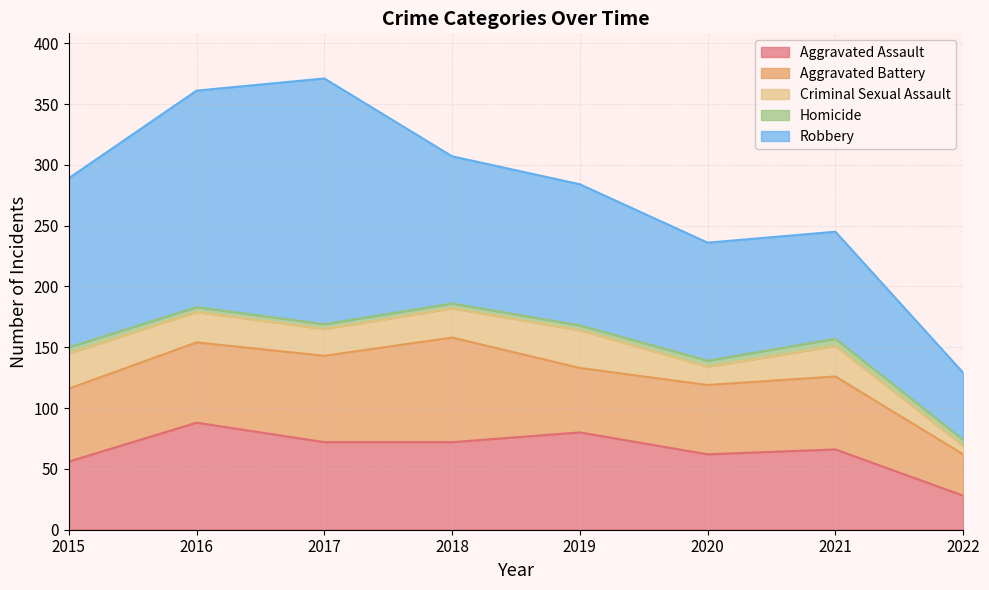

Reading left to right, extract all data points from this chart.

Aggravated Assault: 56	88	72	72	80	62	66	28
Aggravated Battery: 60	66	71	86	53	57	60	34
Criminal Sexual Assault: 29	25	22	24	31	15	25	7
Homicide: 5	4	4	4	4	5	6	5
Robbery: 139	178	202	121	116	97	88	55